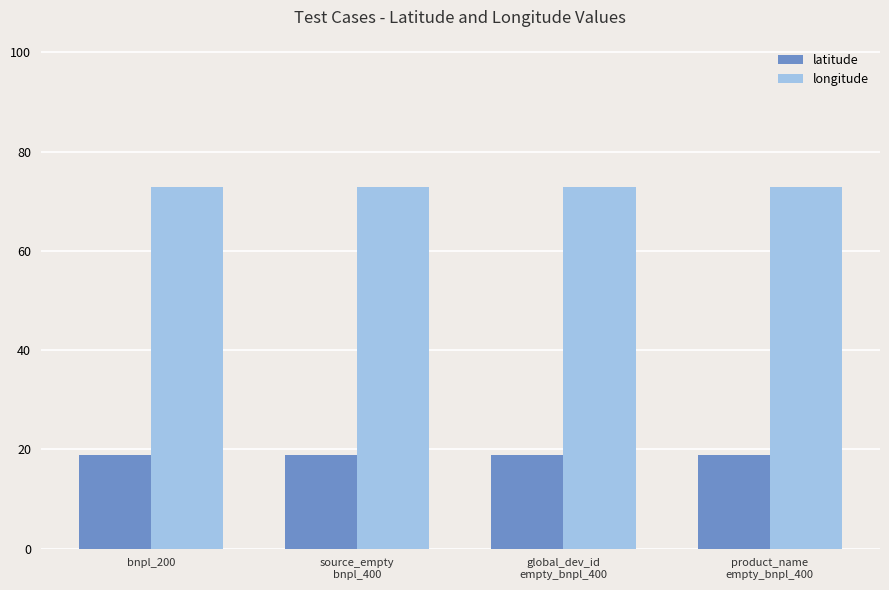

What is the sum of all latitude values?

75.8